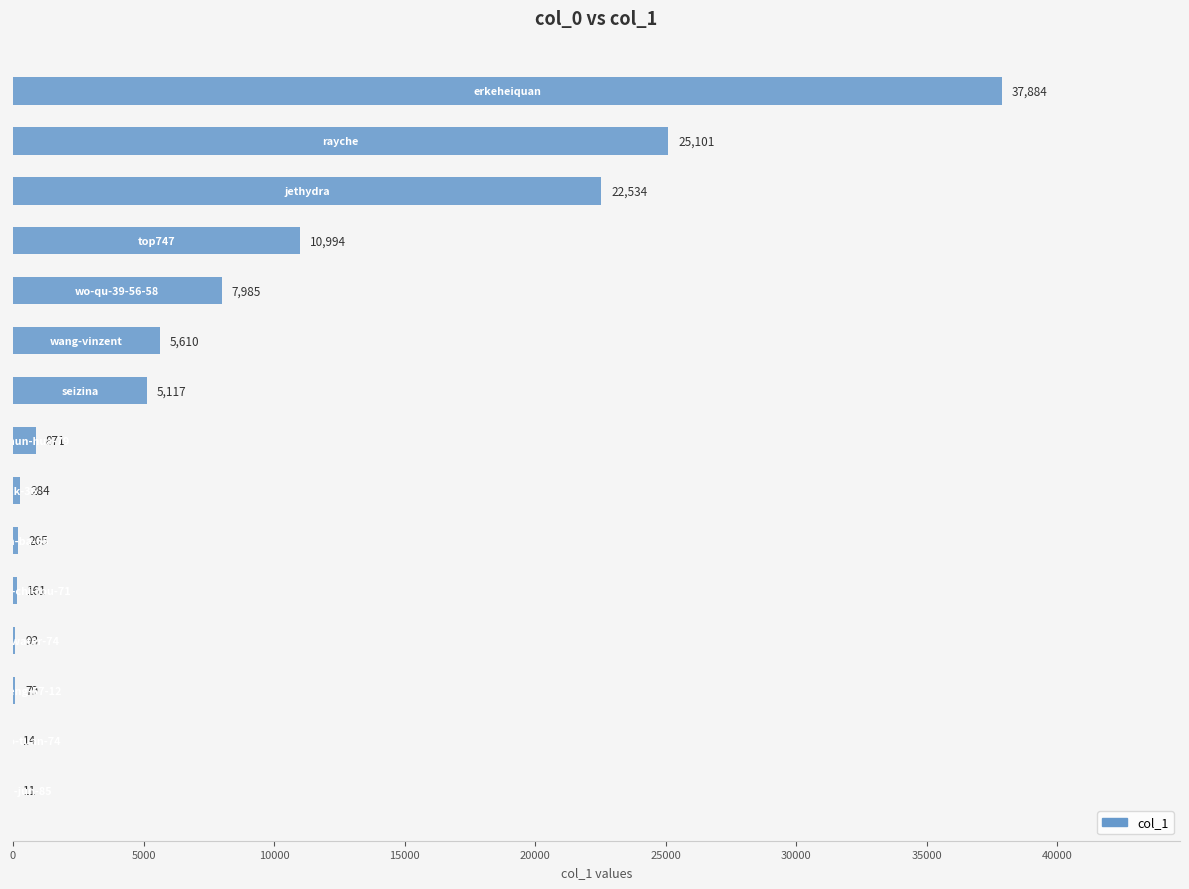

What is the greatest value displayed?

37884